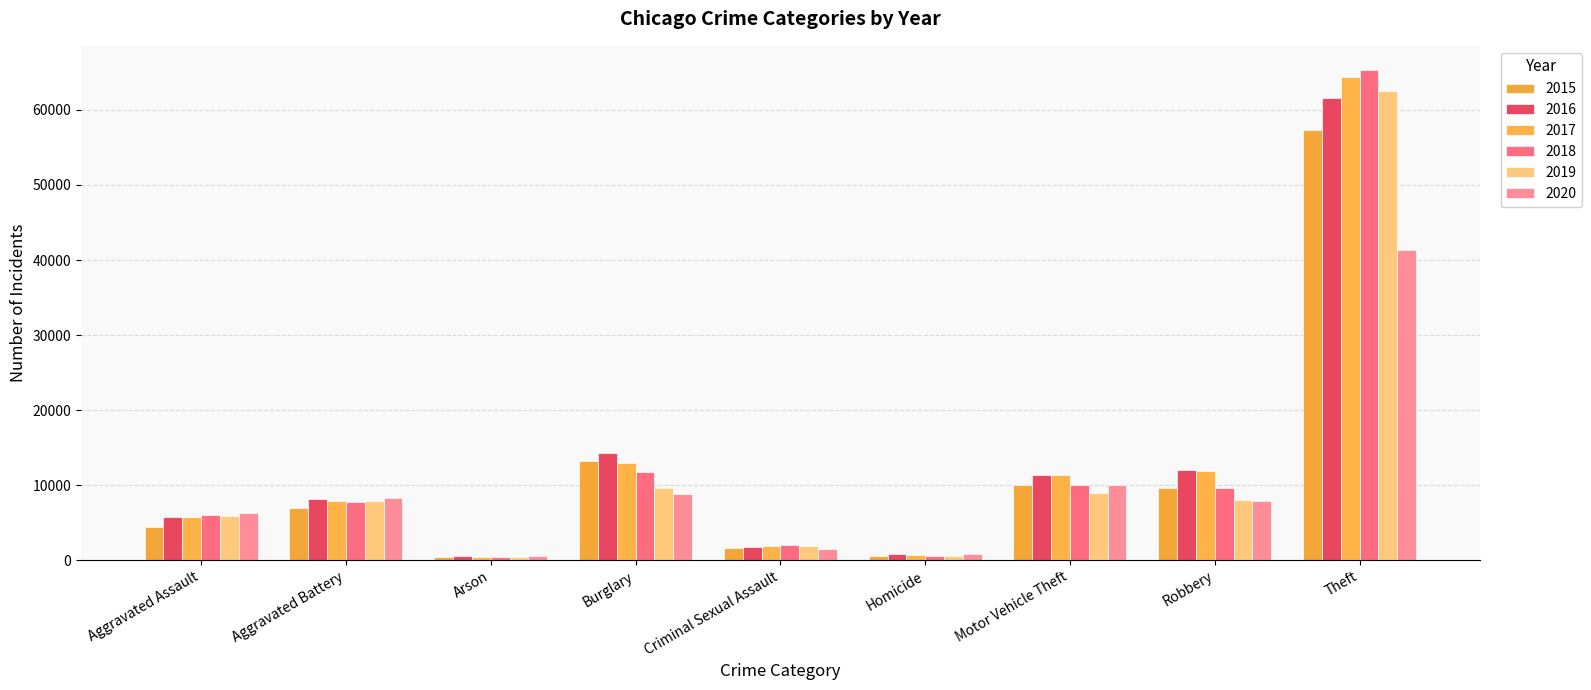

What is the difference between the maximum and minimum values in the 2019 series?

62100